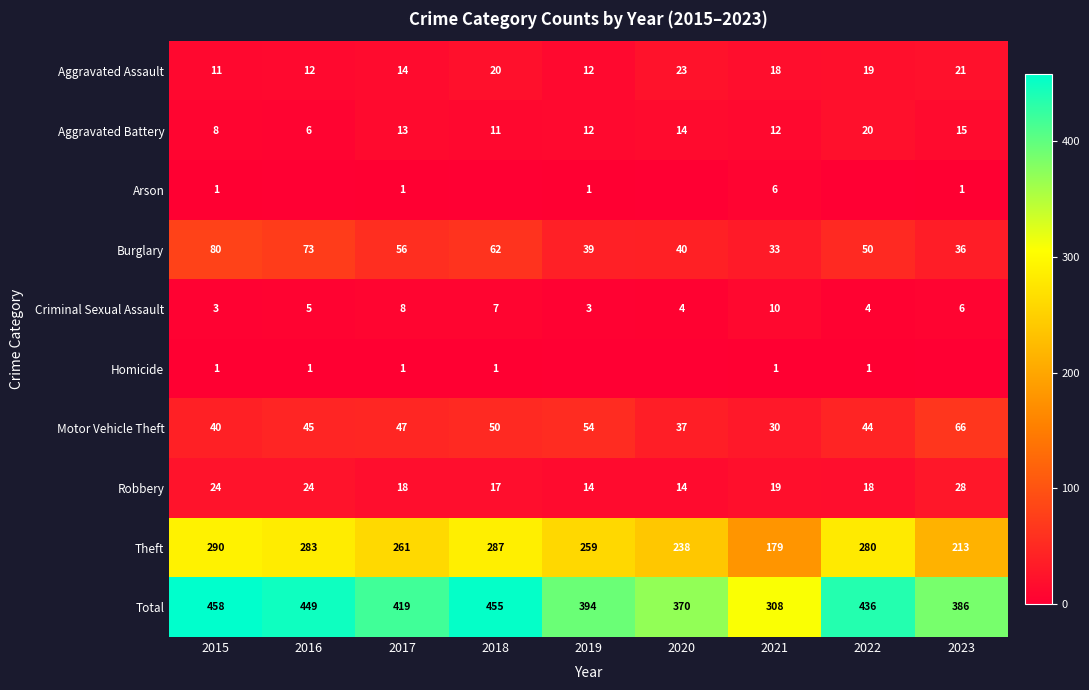

What is the highest value of the Motor Vehicle Theft series?

66